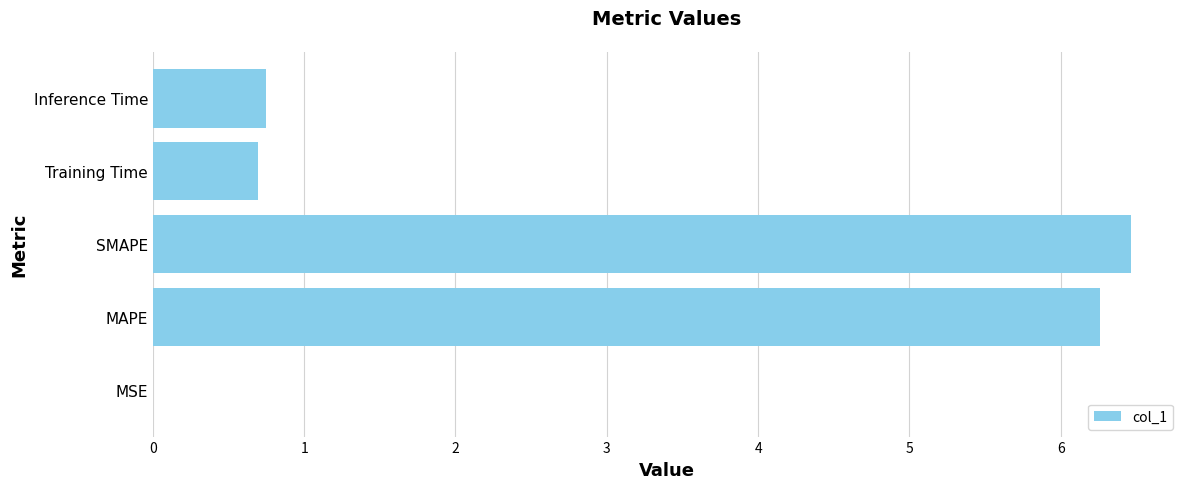

What is the sum of all values?

14.2